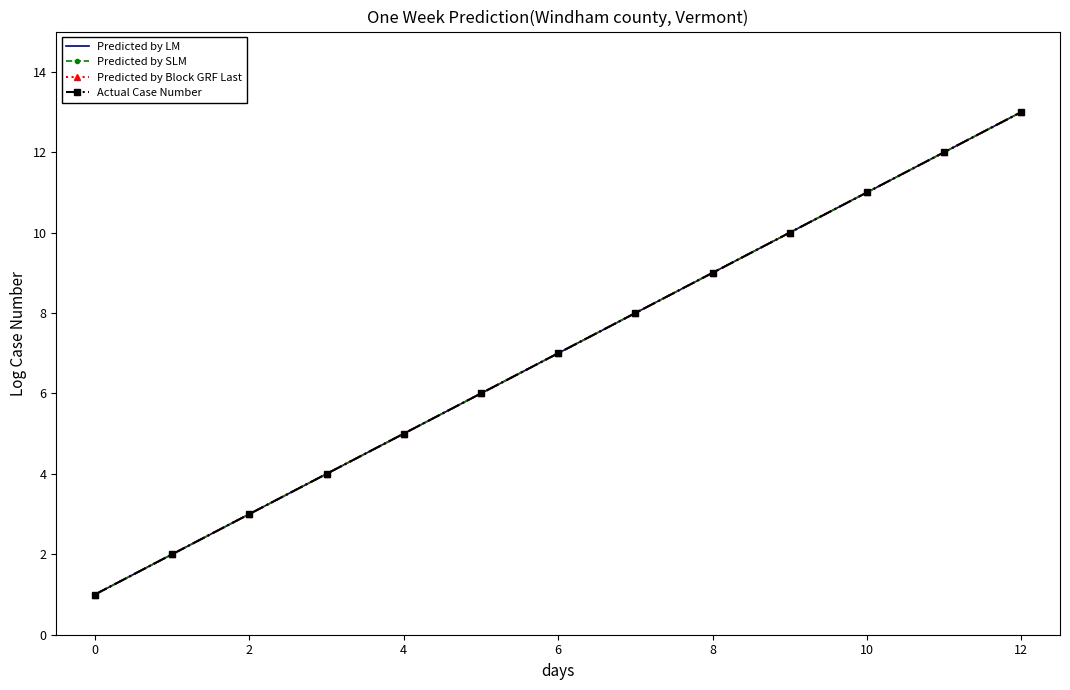

What is the minimum value for Predicted by SLM?

1